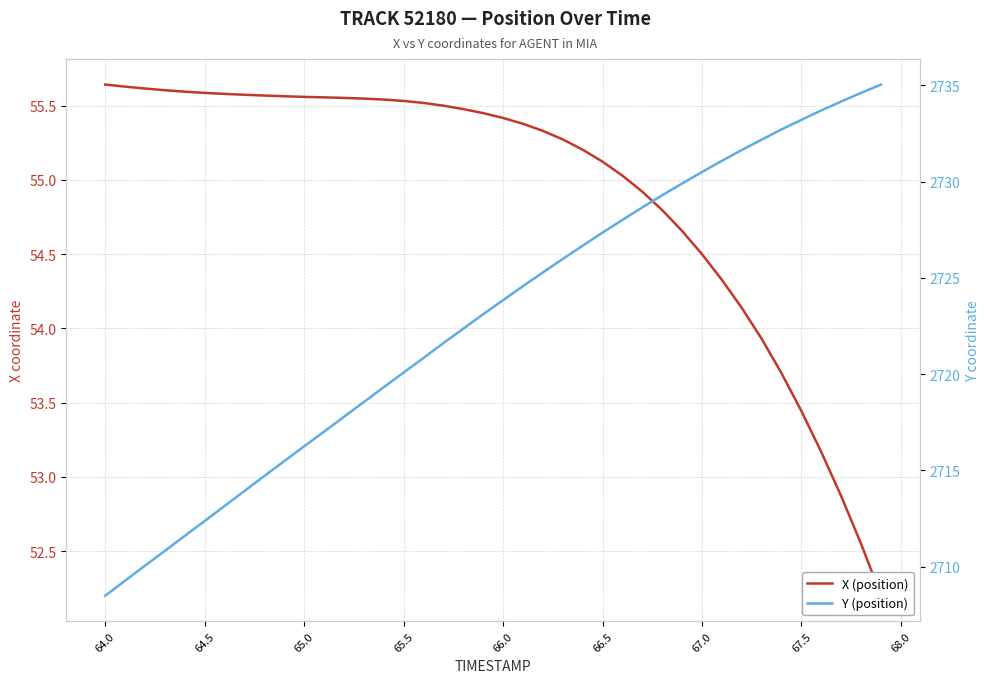

Reading left to right, what are all the values shown in this chart?

X (position): 55.6	55.6	55.6	55.6	55.6	55.6	55.6	55.6	55.6	55.6	55.6	55.6	55.6	55.5	55.5	55.5	55.5	55.5	55.5	55.4	55.4	55.4	55.3	55.3	55.2	55.1	55.0	54.9	54.8	54.7	54.5	54.3	54.1	53.9	53.7	53.4	53.2	52.9	52.5	52.2
Y (position): 2708.5	2709.3	2710.1	2710.8	2711.6	2712.4	2713.2	2713.9	2714.7	2715.5	2716.2	2717.0	2717.8	2718.6	2719.3	2720.1	2720.8	2721.6	2722.4	2723.1	2723.8	2724.6	2725.3	2726.0	2726.7	2727.3	2728.0	2728.7	2729.3	2729.9	2730.5	2731.1	2731.6	2732.2	2732.7	2733.2	2733.7	2734.2	2734.6	2735.0